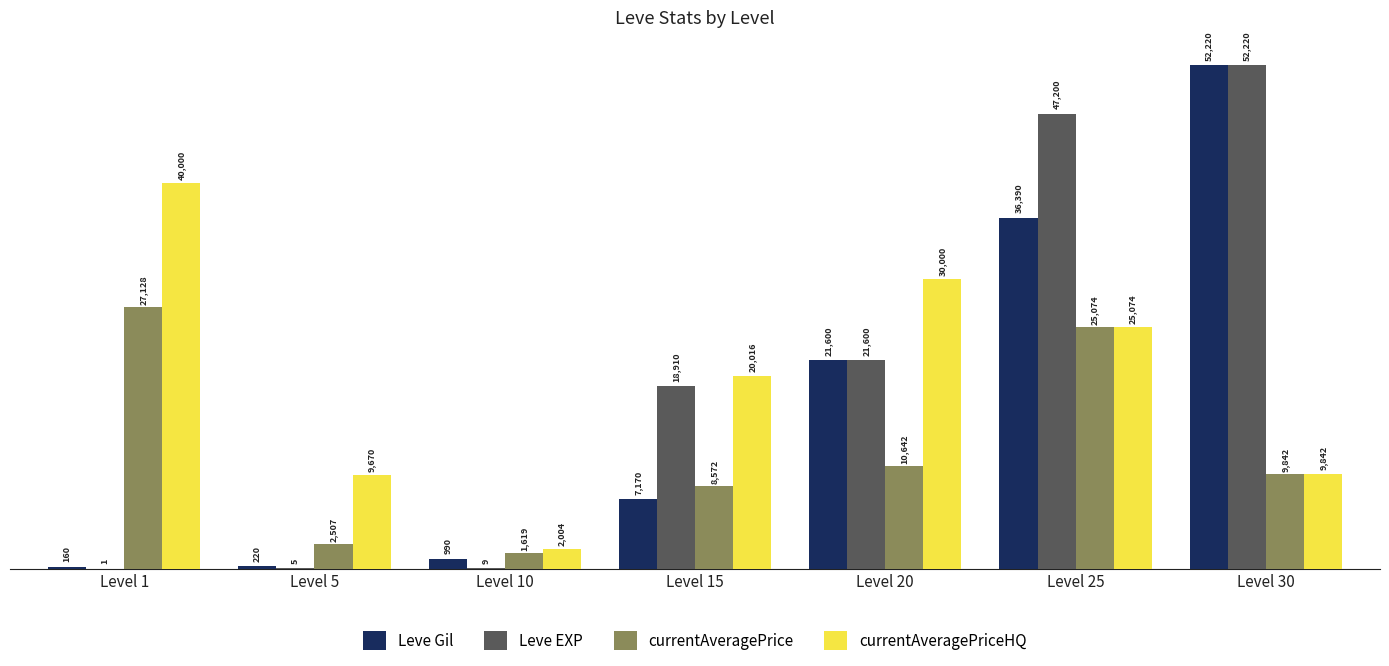

Reading left to right, transcribe all the data shown in this chart.

Leve Gil: Level 1=160	Level 5=220	Level 10=990	Level 15=7170	Level 20=21600	Level 25=36390	Level 30=52220
Leve EXP: Level 1=1	Level 5=5	Level 10=9	Level 15=18910	Level 20=21600	Level 25=47200	Level 30=52220
currentAveragePrice: Level 1=27128	Level 5=2507	Level 10=1619	Level 15=8572	Level 20=10642	Level 25=25074	Level 30=9842
currentAveragePriceHQ: Level 1=40000	Level 5=9670	Level 10=2004	Level 15=20016	Level 20=30000	Level 25=25074	Level 30=9842